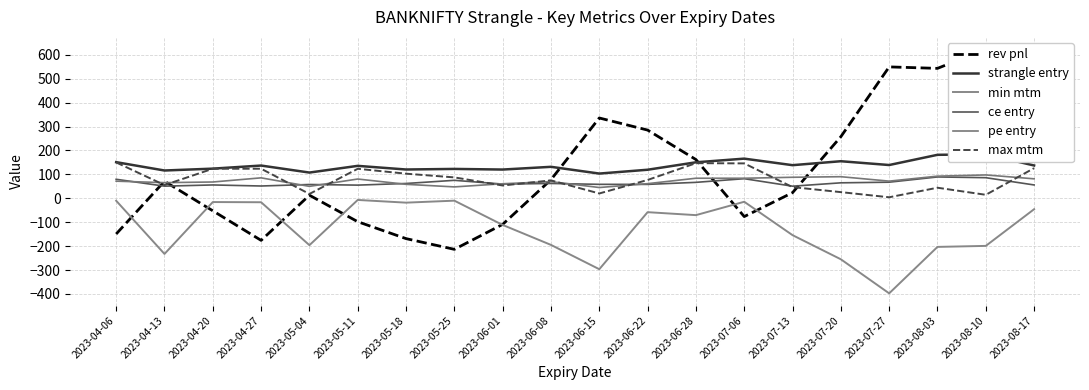

What are all the series names shown in the legend?

rev pnl, strangle entry, min mtm, ce entry, pe entry, max mtm